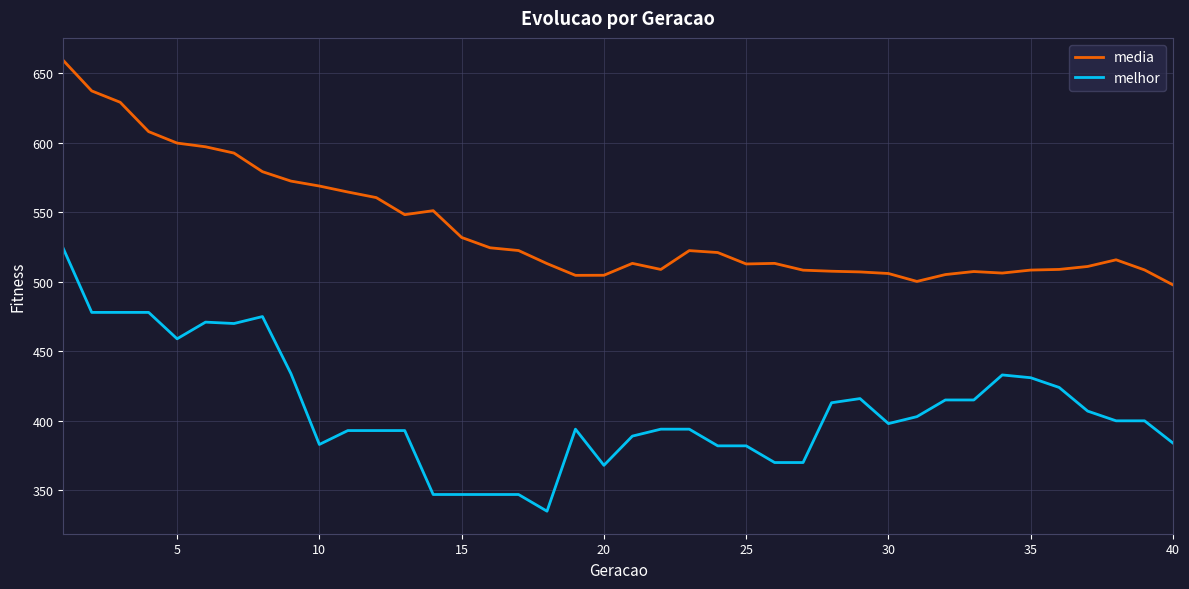

Which series has the largest total across all categories?

media